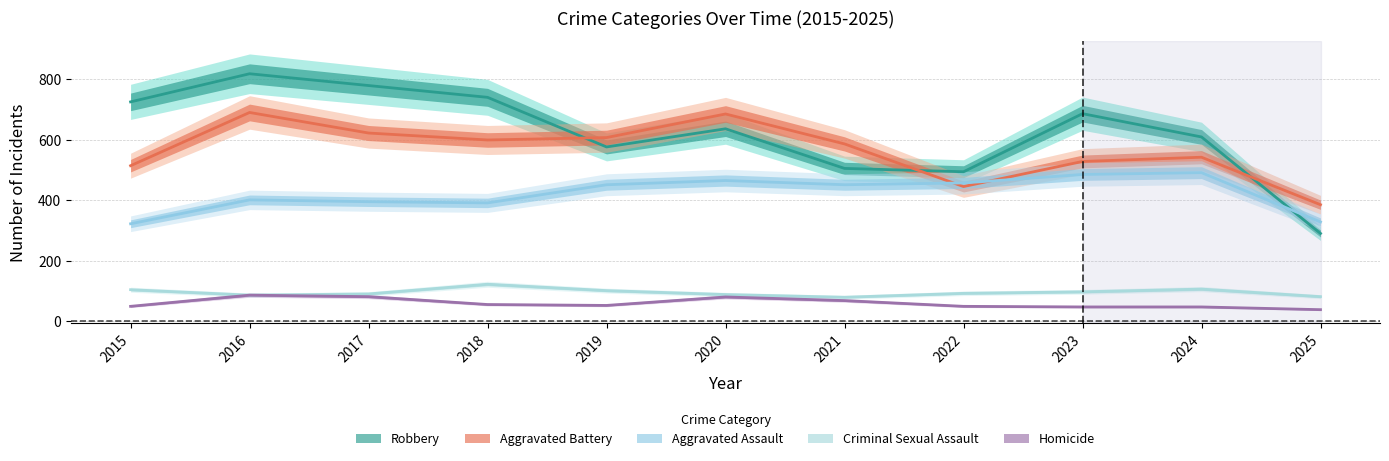

The Criminal Sexual Assault series shows 66 at 2024. True or false?

False